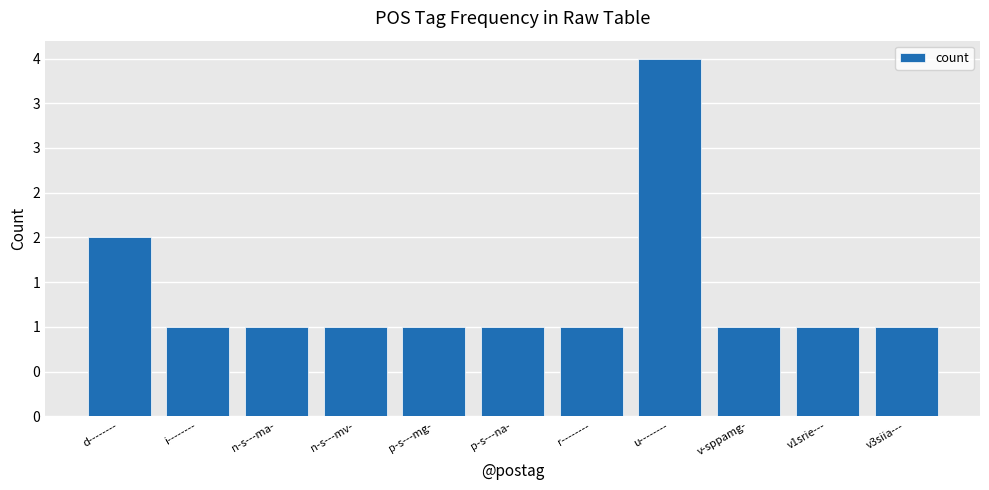

What is the label of the 4th bar from the right?

u--------